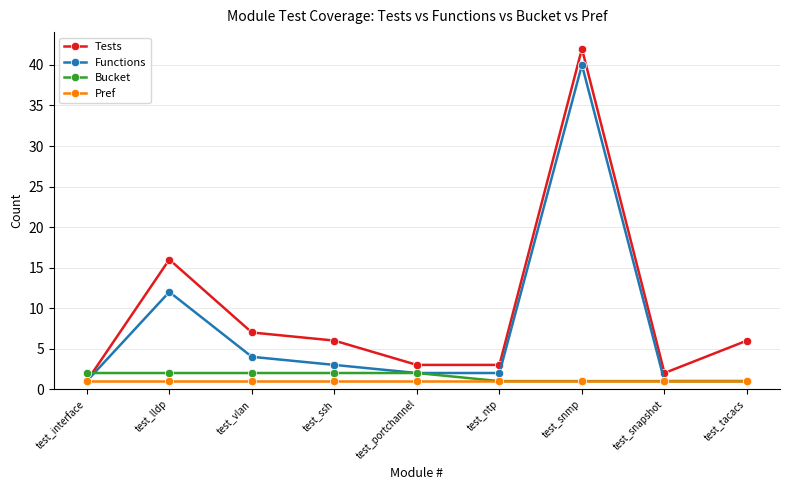

Between test_vlan and test_snmp, which series saw the biggest shift?

Functions